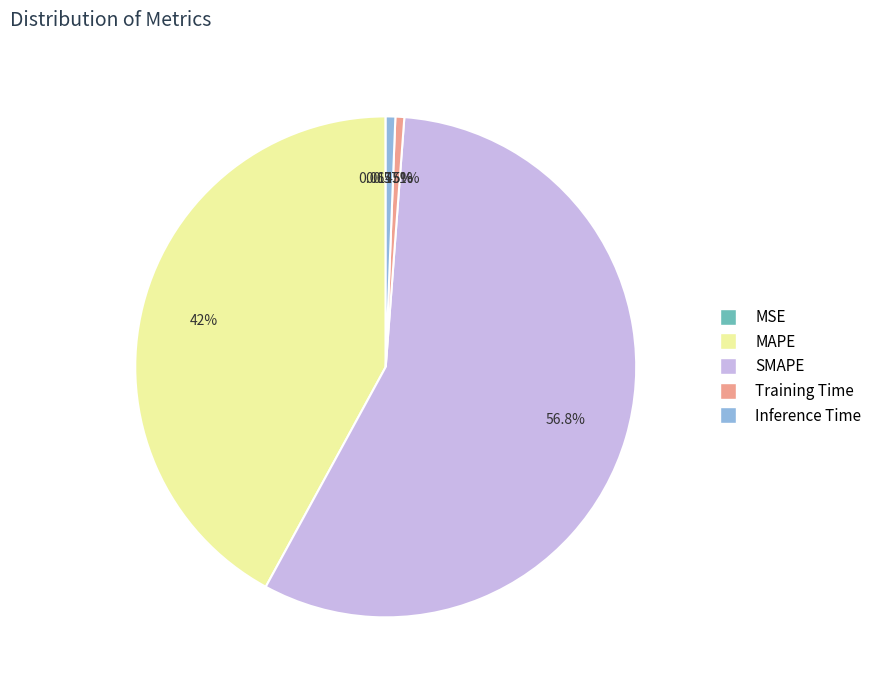

Does any single category account for the majority?

Yes